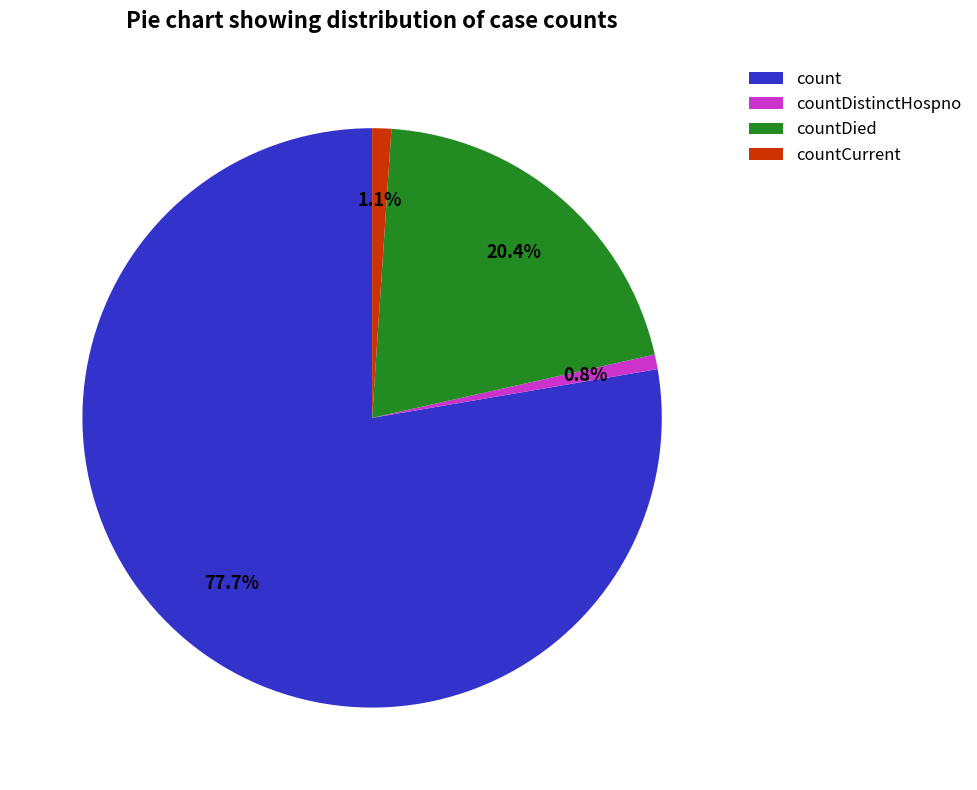

To the nearest percent, what is the difference between the countCurrent and countDied slice percentages?

19%